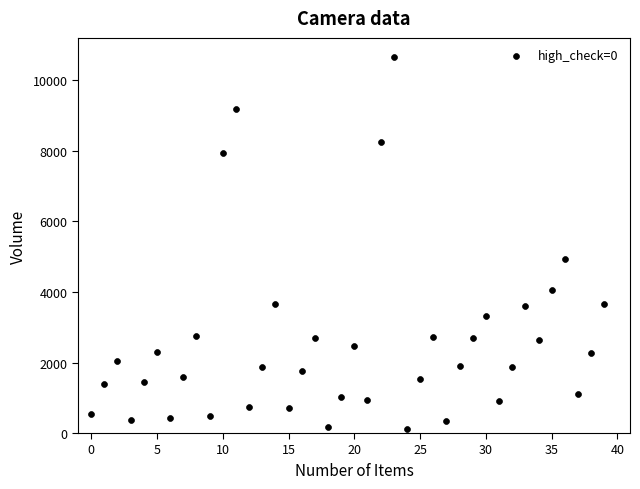

What Y value in the scatter plot is closest to 5398?

4923.1